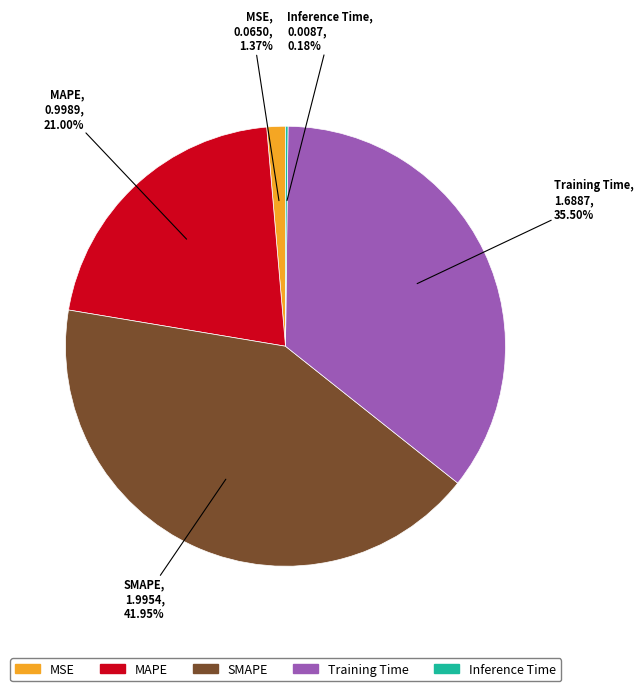

Is the sum of MAPE and SMAPE greater than half?

Yes